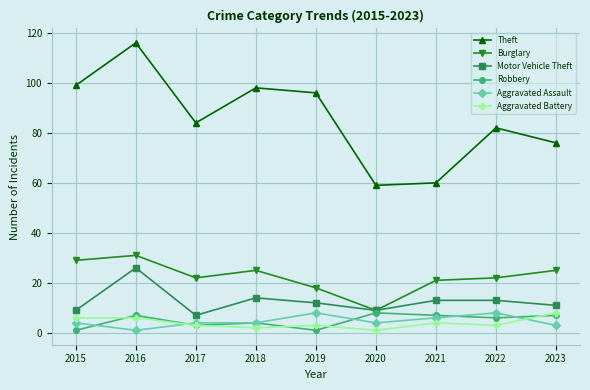

Is the value of Robbery at 2023 greater than the value of Aggravated Battery at 2020?

Yes